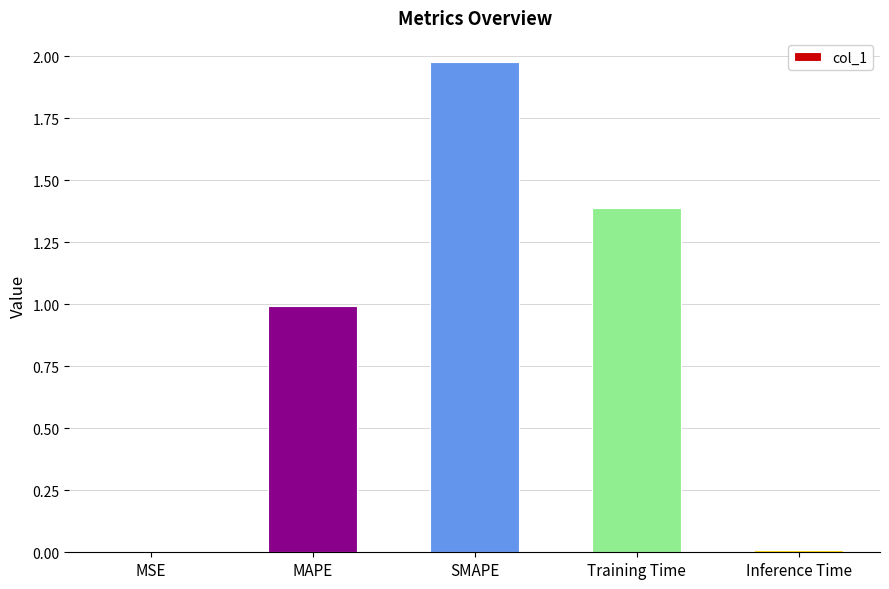

The chart shows a value of 0.8 at SMAPE. True or false?

False